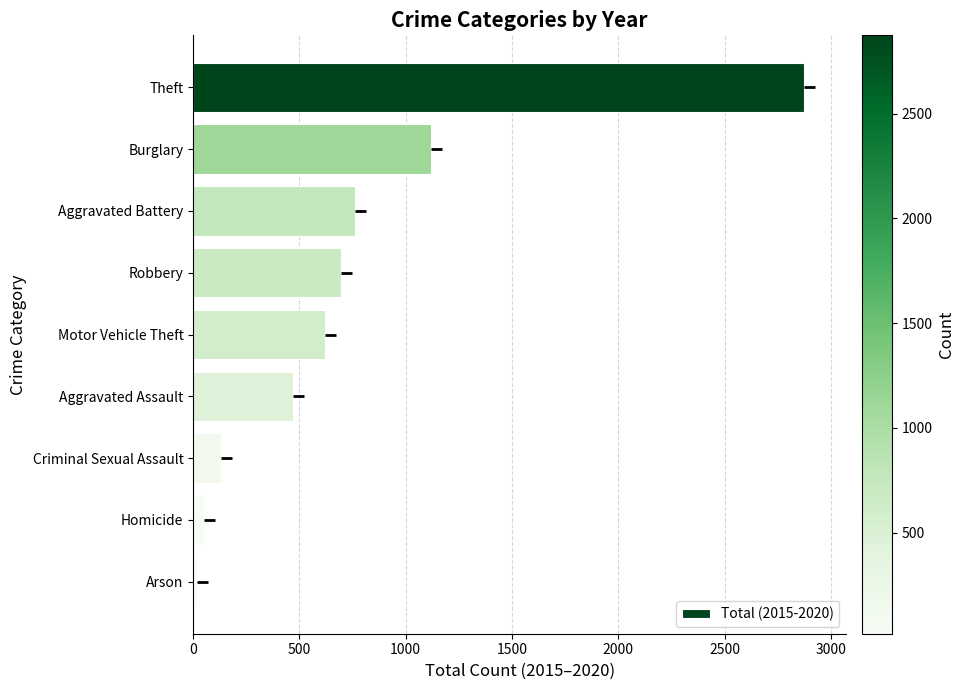

Rank the categories by value from lowest to highest.

Arson, Homicide, Criminal Sexual Assault, Aggravated Assault, Motor Vehicle Theft, Robbery, Aggravated Battery, Burglary, Theft